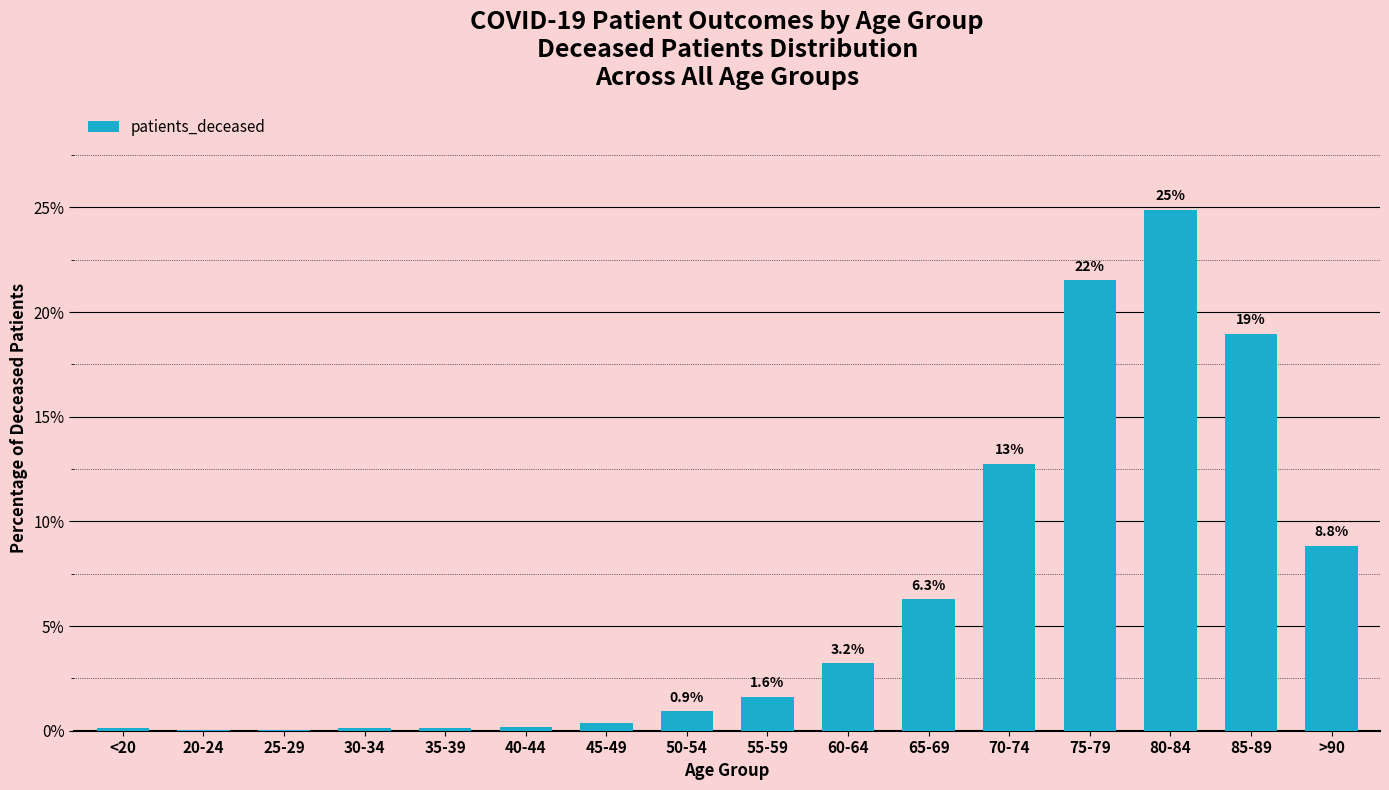

Are the bars horizontal?

No